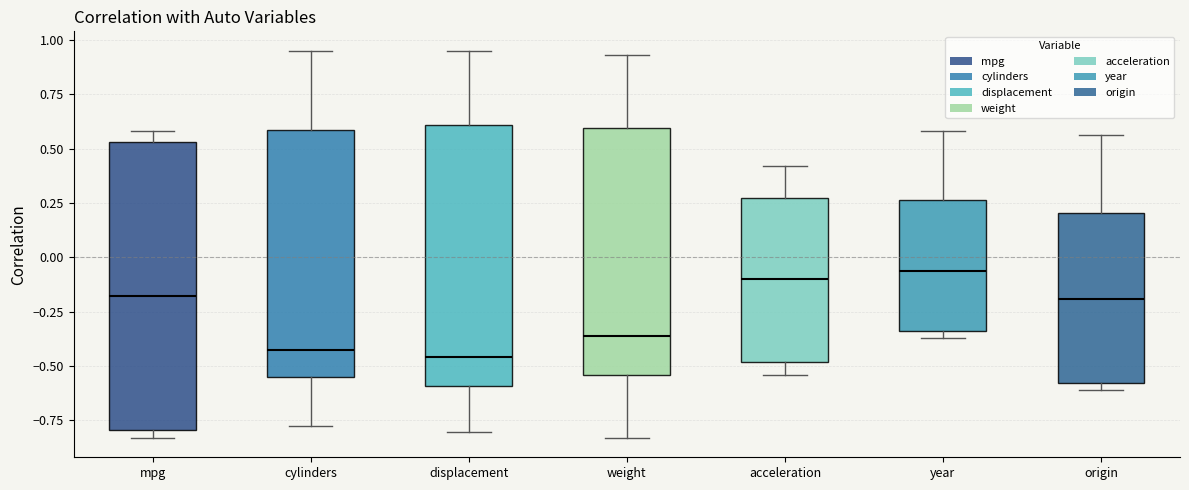

Reading left to right, read every box against the y-axis: the position of its median line, the range the box covers, and the ends of its whiskers. The values are not printed on the chart, so give them approximately, as read against the axis.

mpg: median -0.20, box -0.80 to 0.55, whiskers -0.85 to 0.60
cylinders: median -0.45, box -0.55 to 0.60, whiskers -0.80 to 0.95
displacement: median -0.45, box -0.60 to 0.60, whiskers -0.80 to 0.95
weight: median -0.35, box -0.55 to 0.60, whiskers -0.85 to 0.95
acceleration: median -0.10, box -0.50 to 0.25, whiskers -0.55 to 0.40
year: median -0.05, box -0.35 to 0.25, whiskers -0.35 (just below the box's lower edge) to 0.60
origin: median -0.20, box -0.60 to 0.20, whiskers -0.60 (just below the box's lower edge) to 0.55